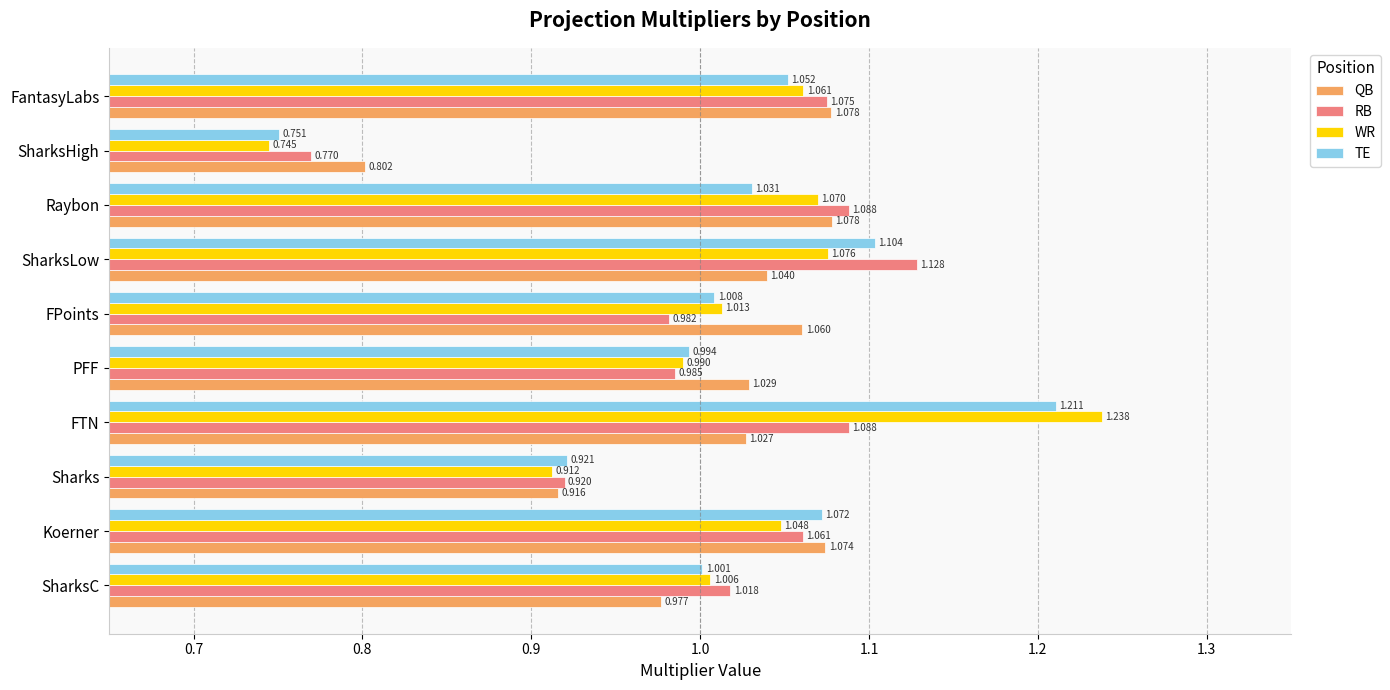

At which label is WR closest to 0?

SharksHigh